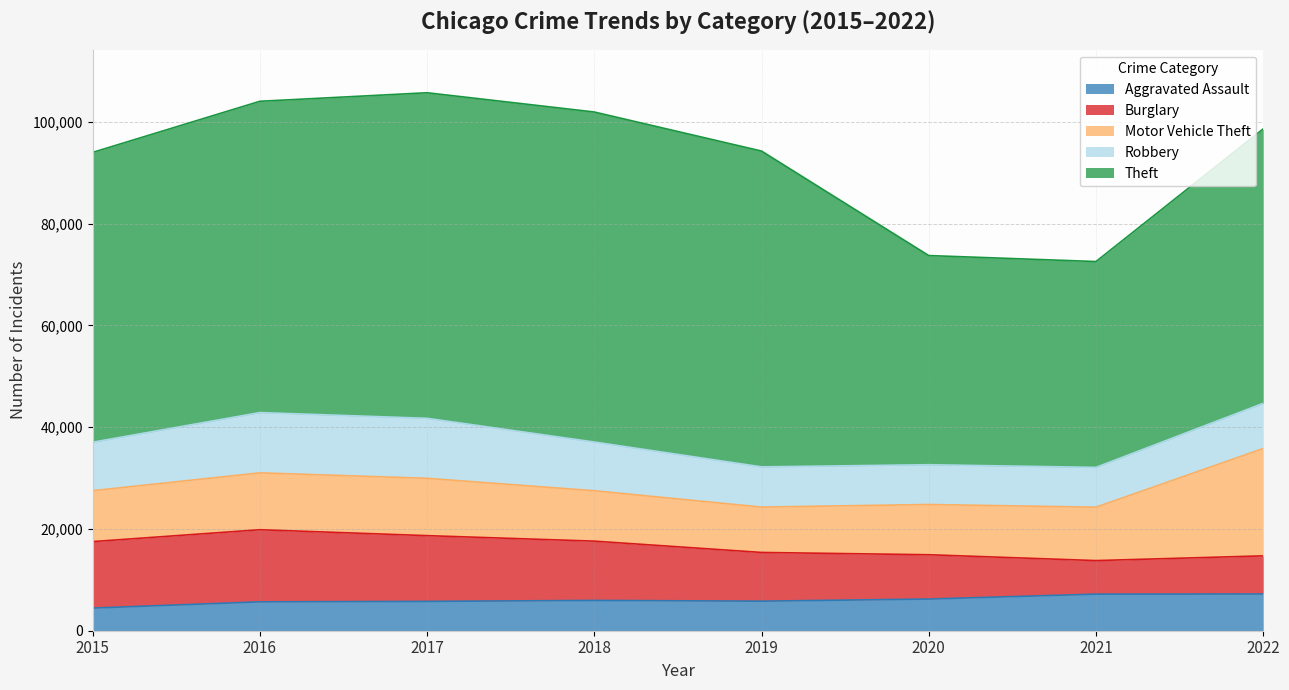

True or false: Robbery and Aggravated Assault intersect in this chart.

False